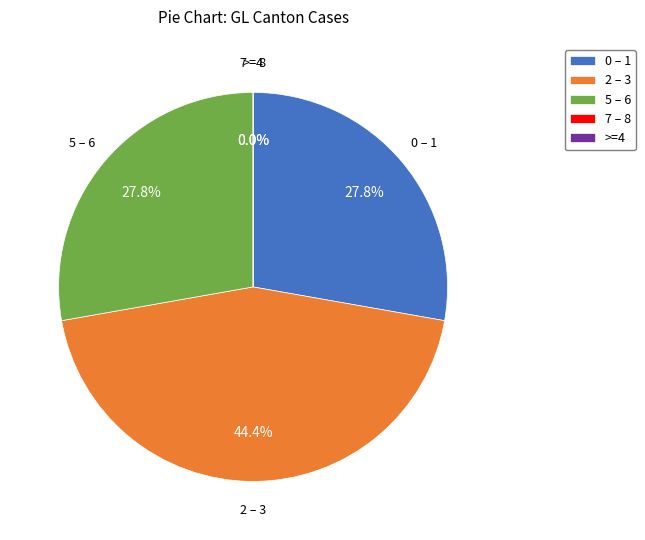

Is there a majority slice in this chart?

No